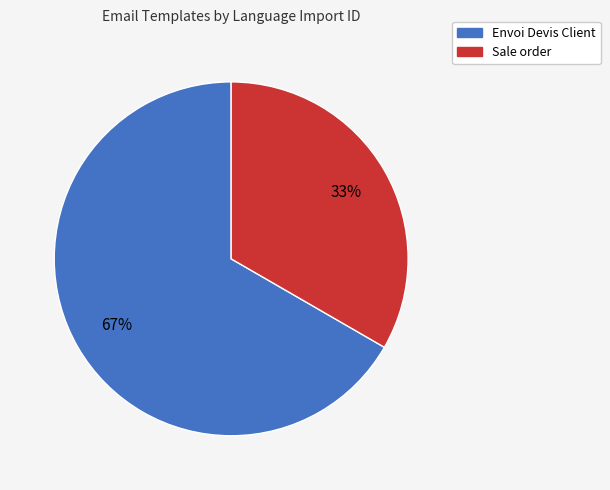

How many segments does this pie chart have?

2